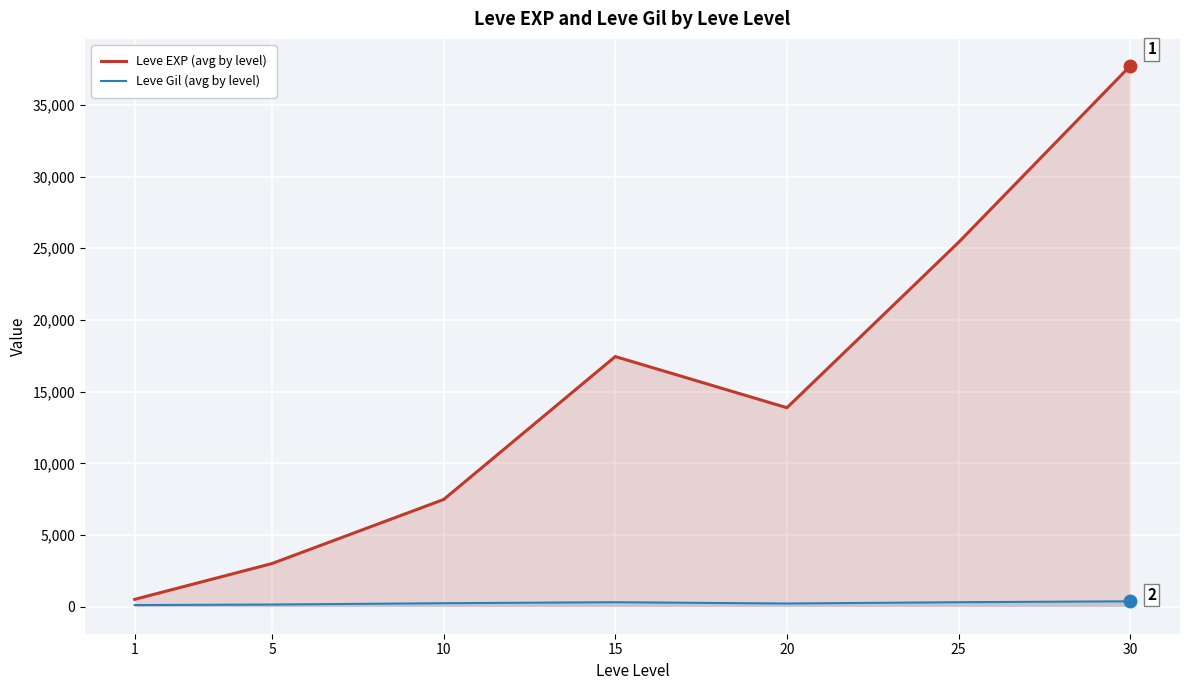

Where is the first local maximum for Leve EXP (avg by level)?

15